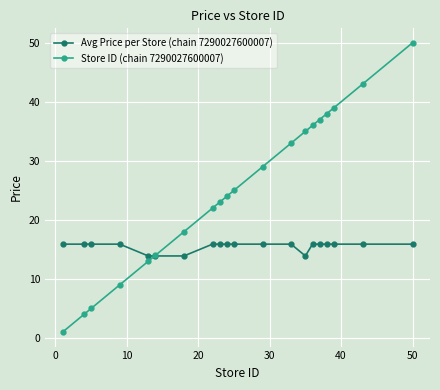

Which series ends up on top after the final intersection of Store ID (chain 7290027600007) and Avg Price per Store (chain 7290027600007)?

Store ID (chain 7290027600007)